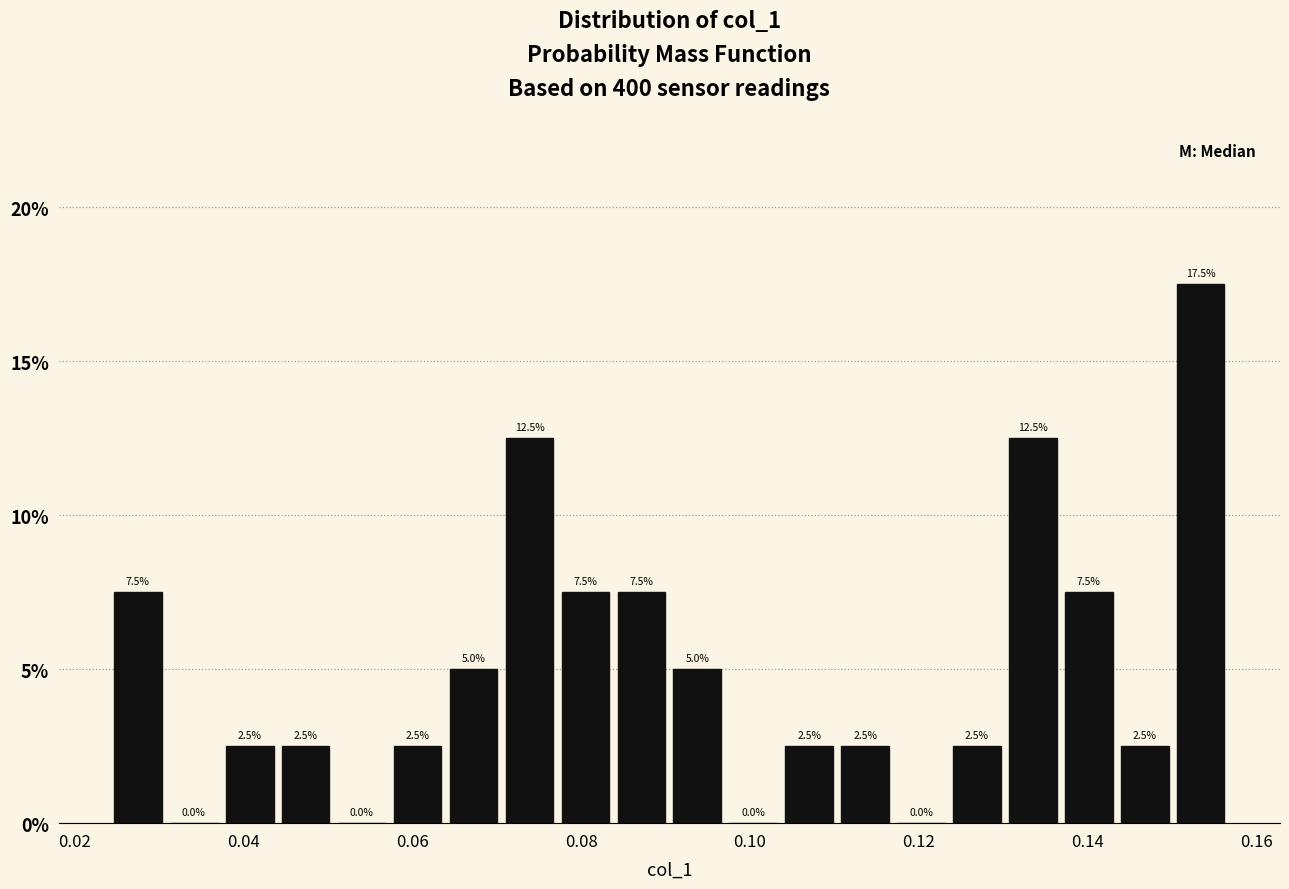

Around what value on the x-axis is the tallest bar? Give the approximate position of its centre, as read against the axis.

0.154